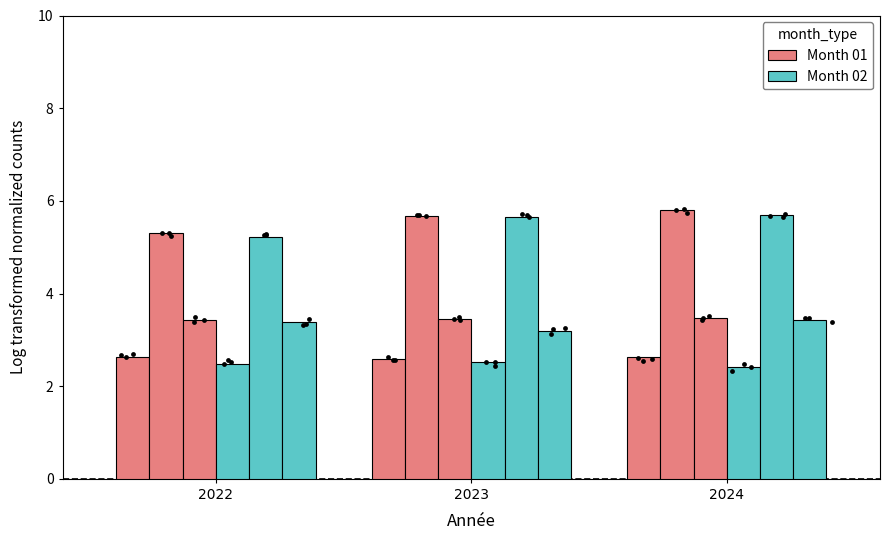

Is the value of 01_elec at 2024 greater than the value of 02_elec at 2023?

Yes